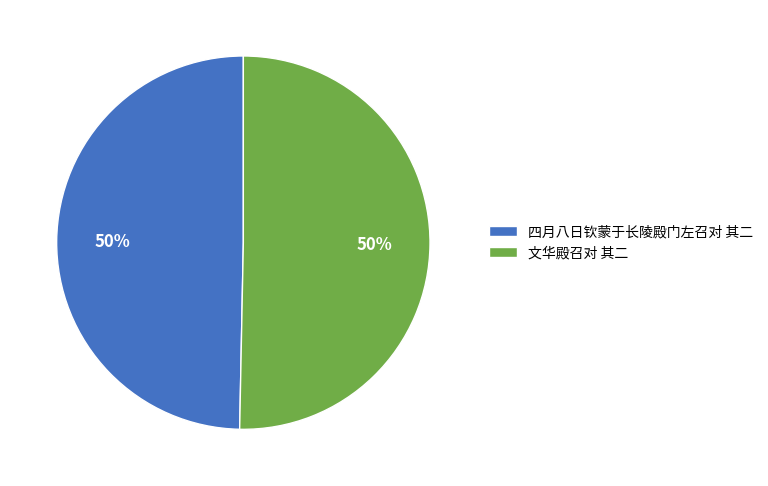

Combined, do 四月八日钦蒙于长陵殿门左召对 其二 and 文华殿召对 其二 account for over 50%?

Yes